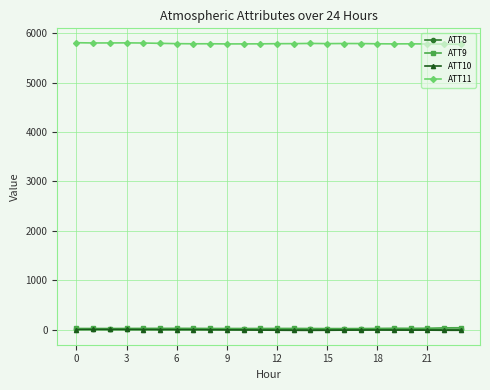

True or false: ATT11 has more than 1 points higher than both neighbors.

True